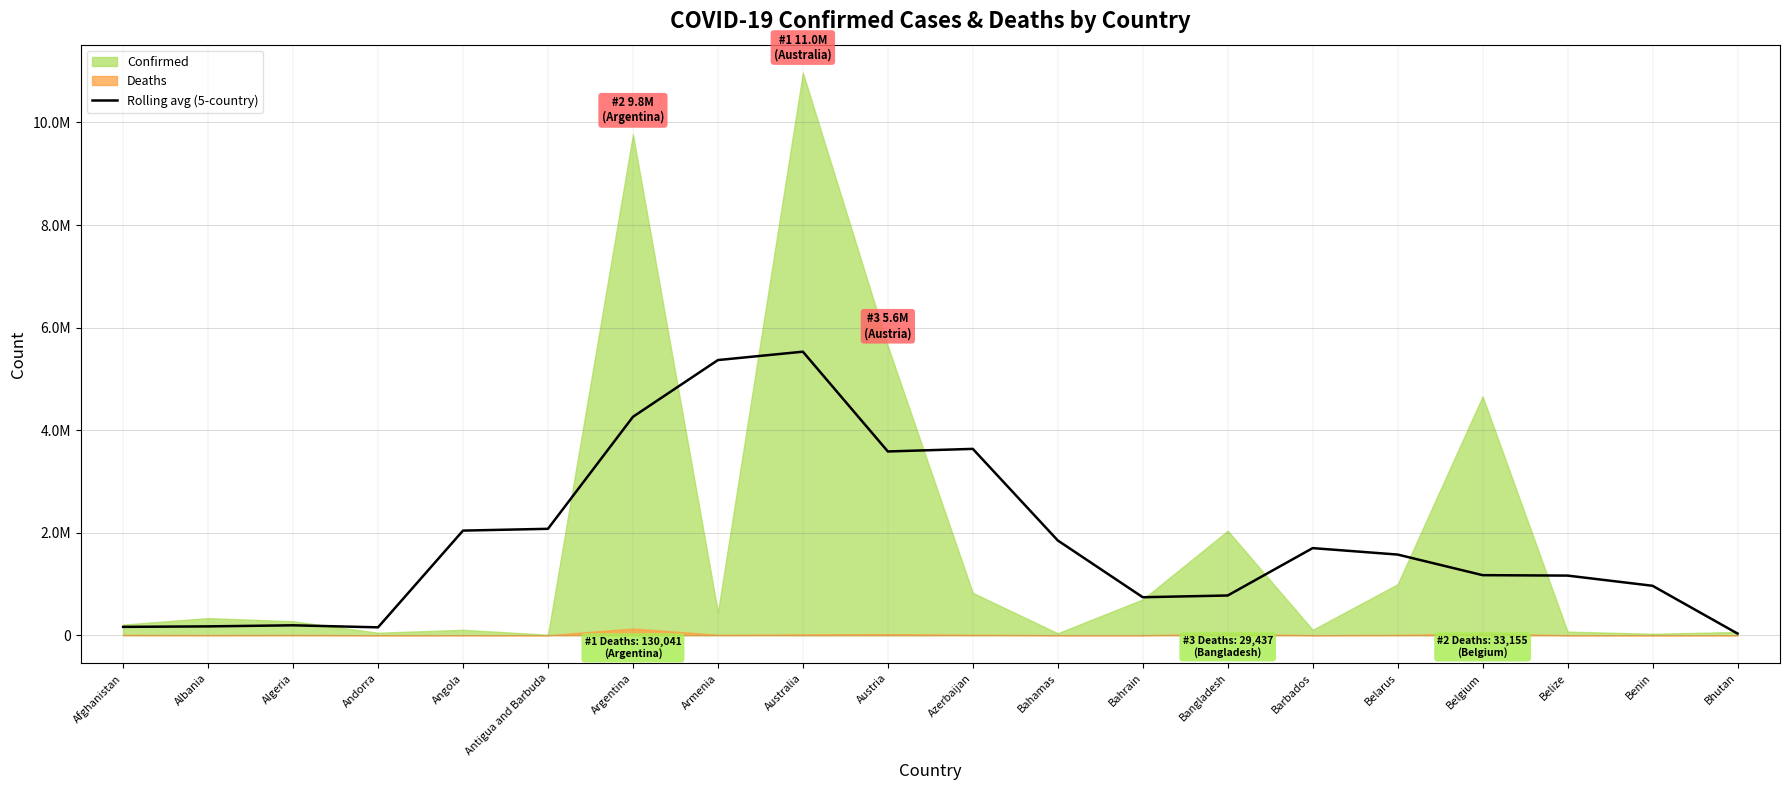

How many values are below 1572710?

10